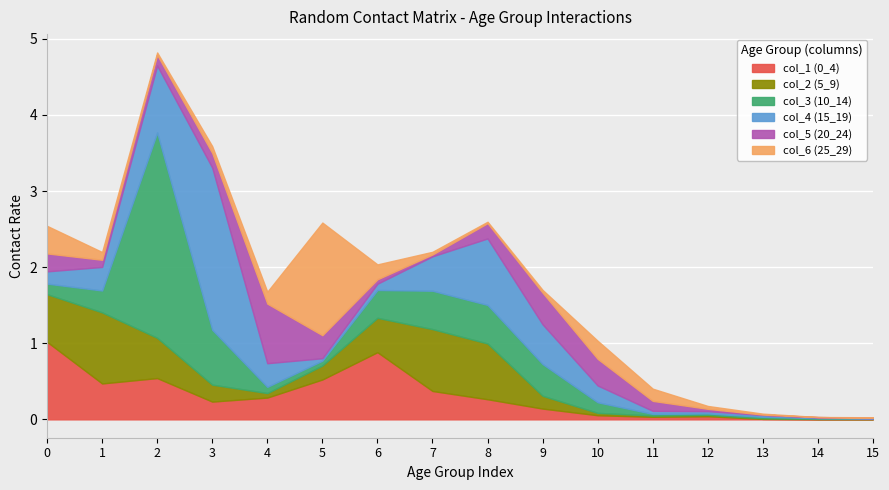

Rank the series at 13 from highest to lowest value.

col_4 (15_19), col_3 (10_14), col_6 (25_29), col_2 (5_9), col_1 (0_4), col_5 (20_24)